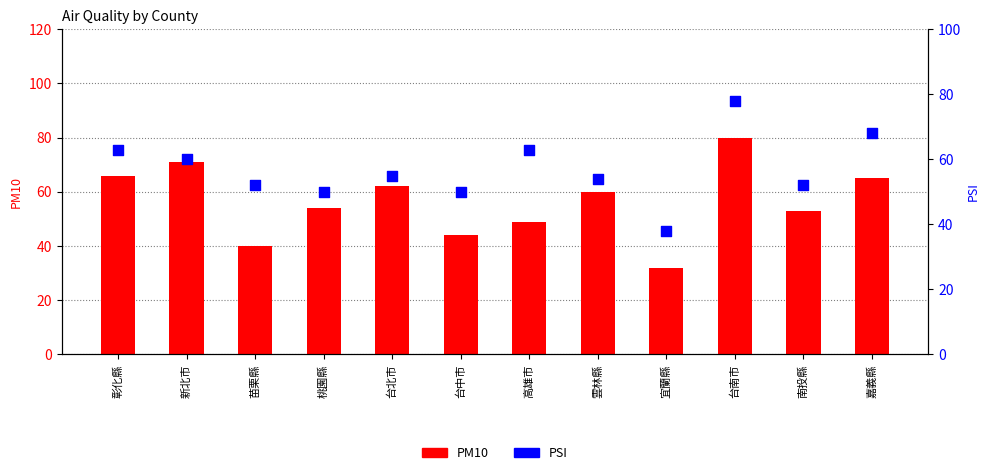

At which category is the sum across all series the highest?

台南市